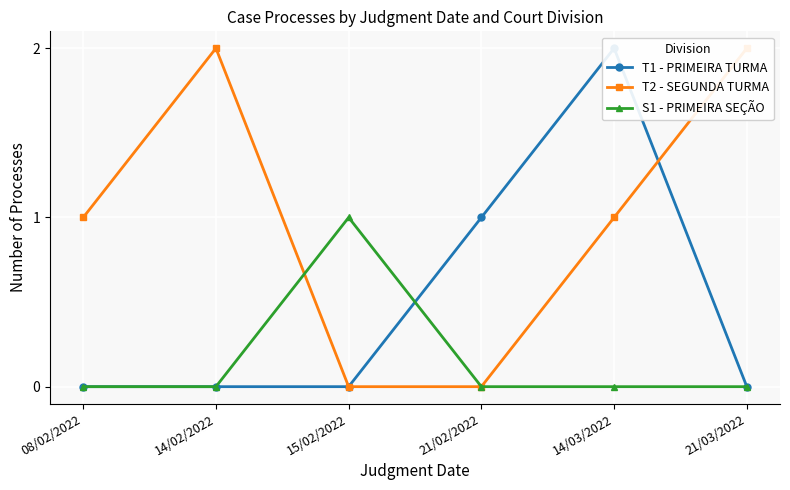

The T1 - PRIMEIRA TURMA series shows 3 at 14/03/2022. True or false?

False